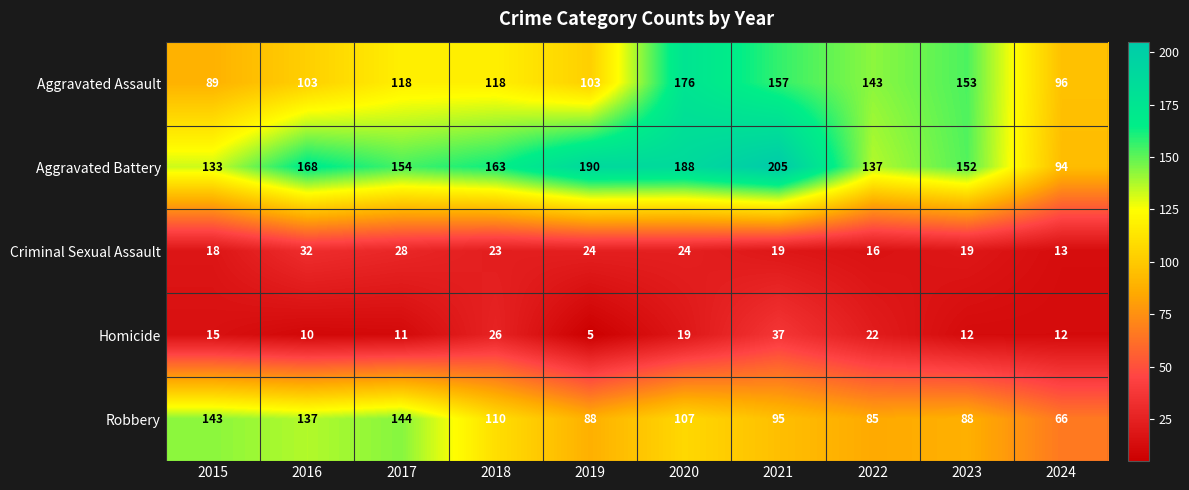

The value of Aggravated Battery at 2024 is 149. True or false?

False